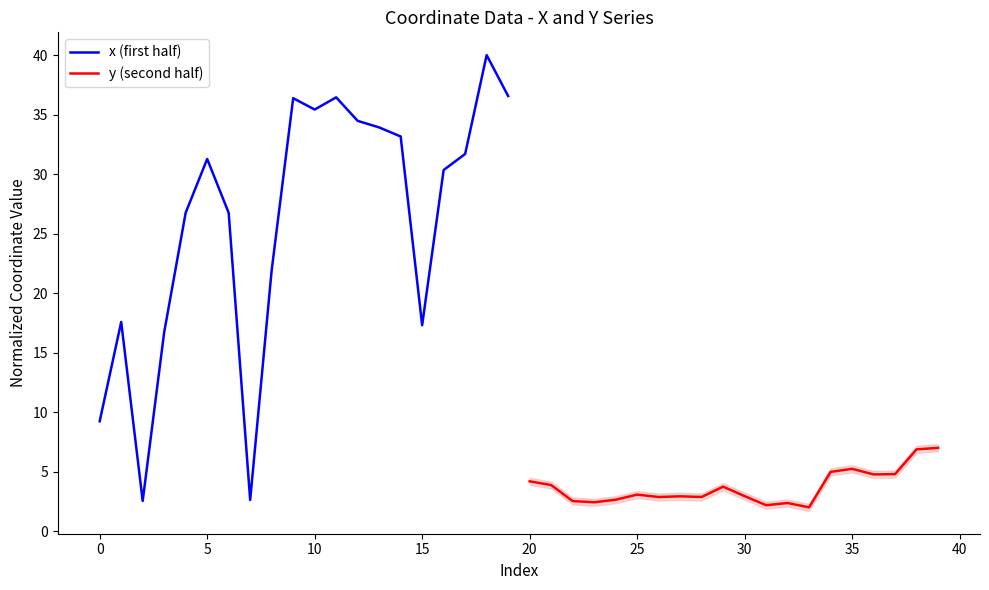

Between 15 and 11, which is larger?

11